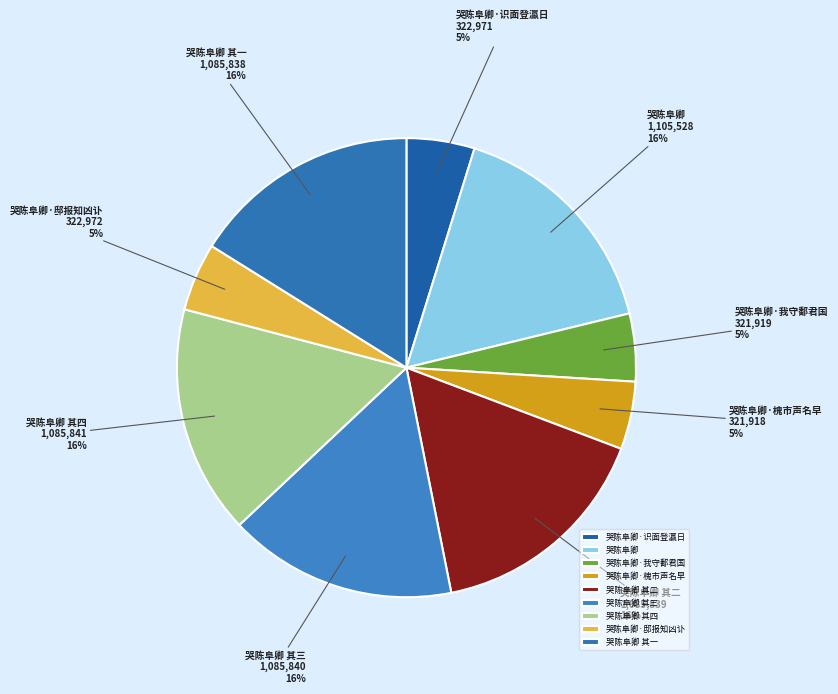

Approximately how many times larger is the value at 哭陈阜卿 其三 compared to 哭陈阜卿 其一?

1.0